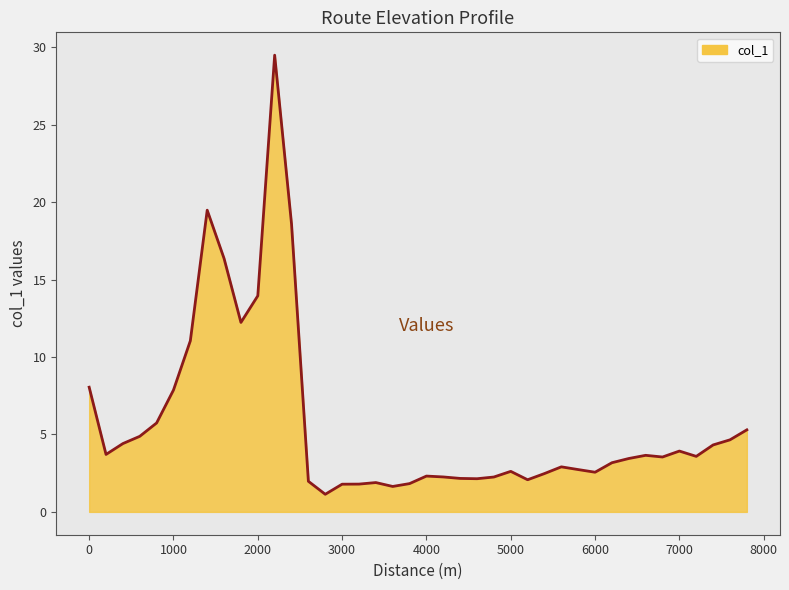

What is the difference between the maximum and minimum values?

28.4